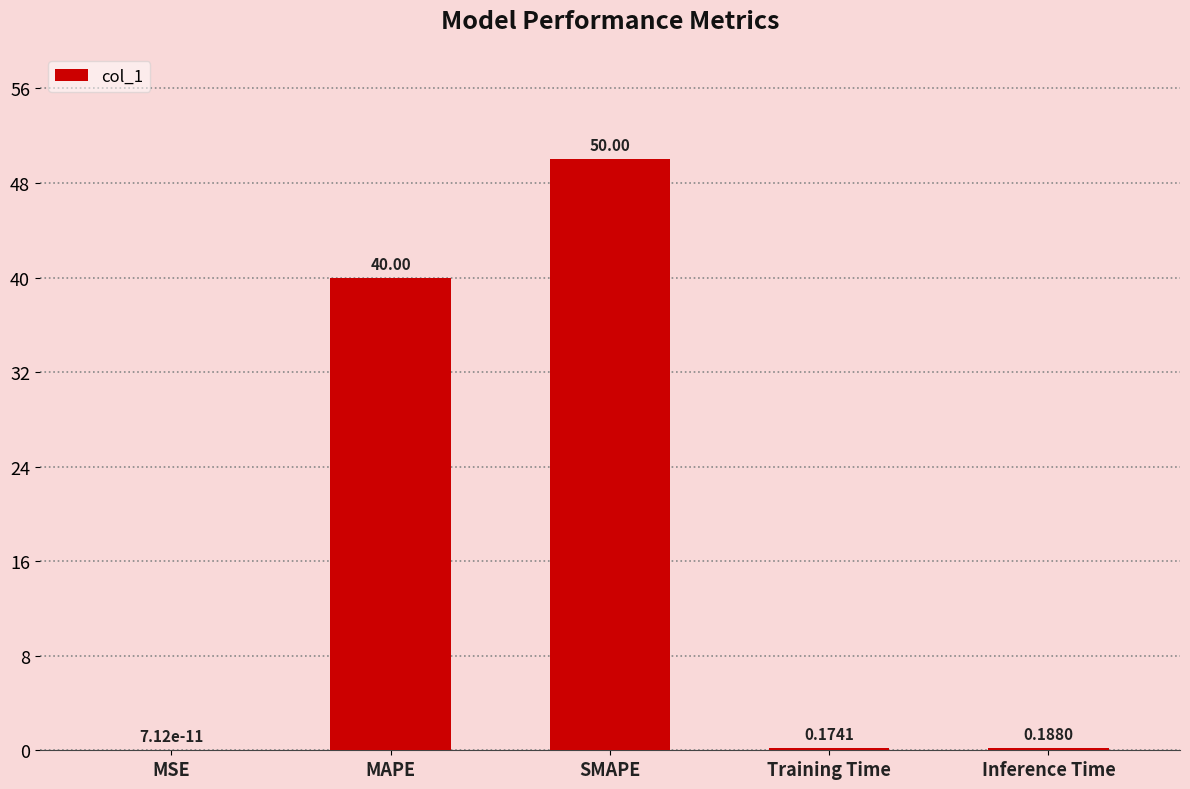

What is the change in value from MSE to SMAPE?

+50.0